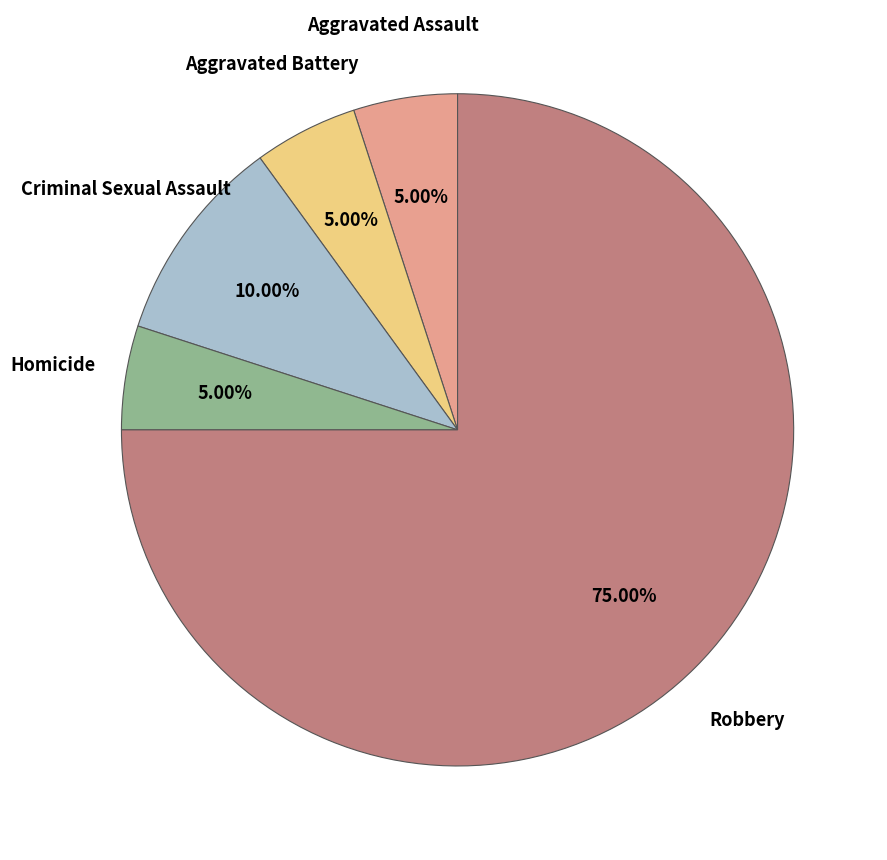

Is there any slice that represents more than half of the pie?

Yes